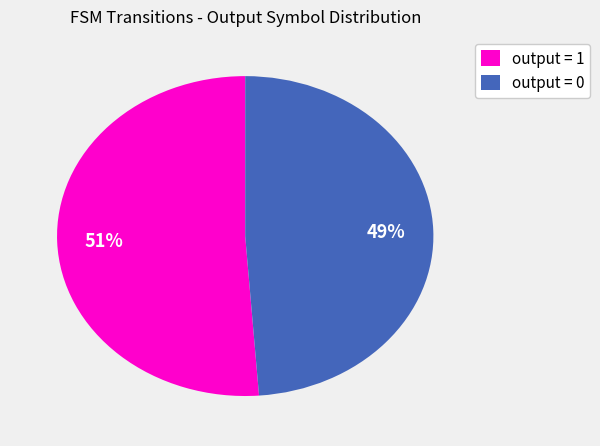

True or false: output = 0 accounts for 49% of the total.

True